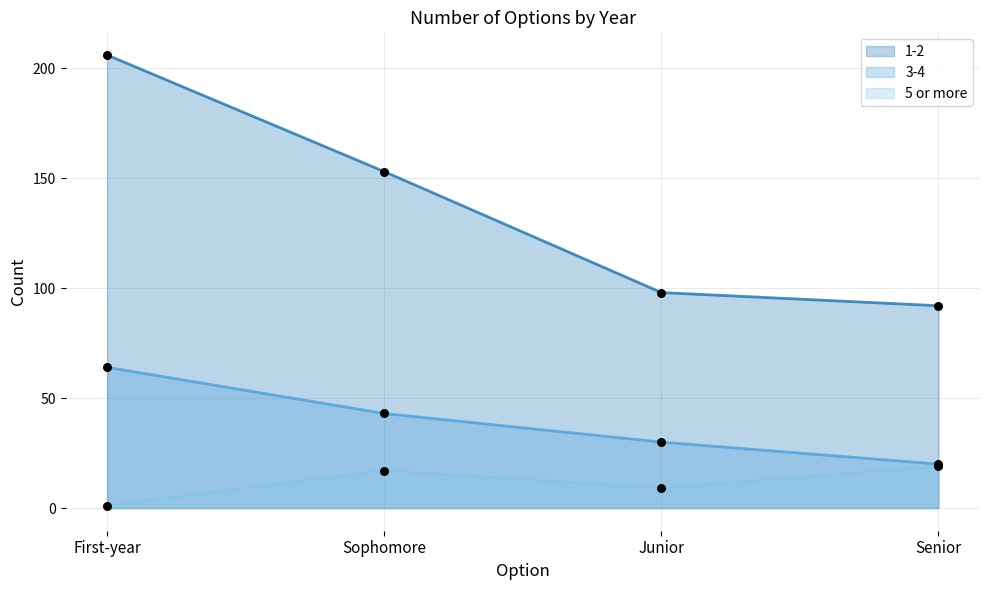

At which category is the sum across all series the highest?

First-year